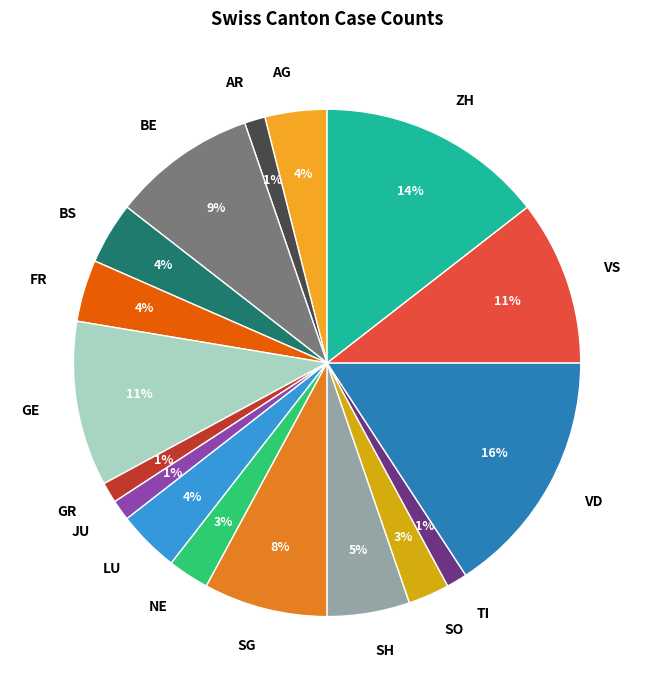

The AR slice represents 1% of the pie. True or false?

True